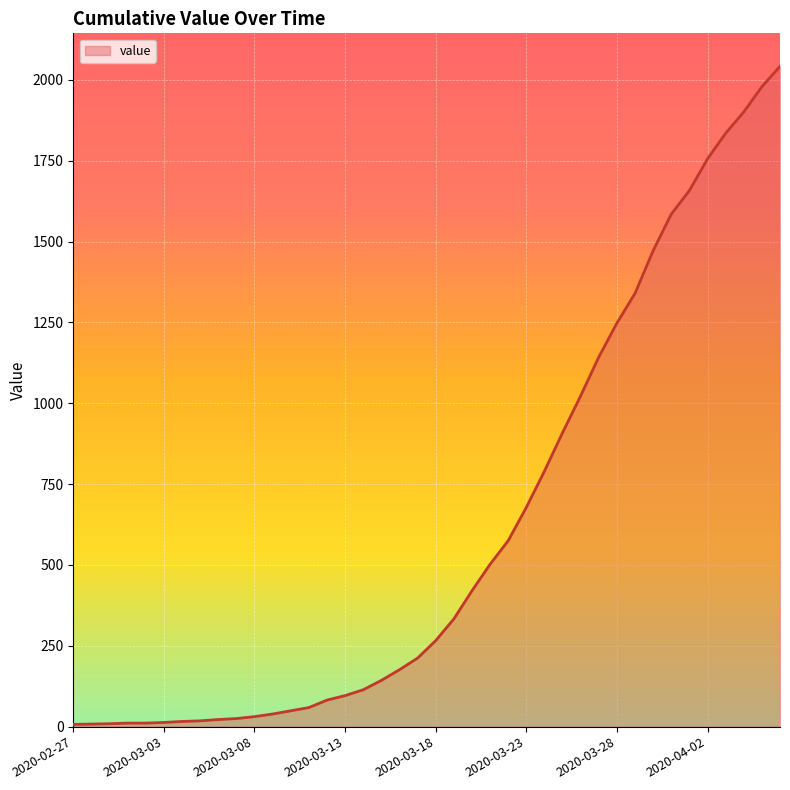

What is the difference between the maximum and minimum values?

2035